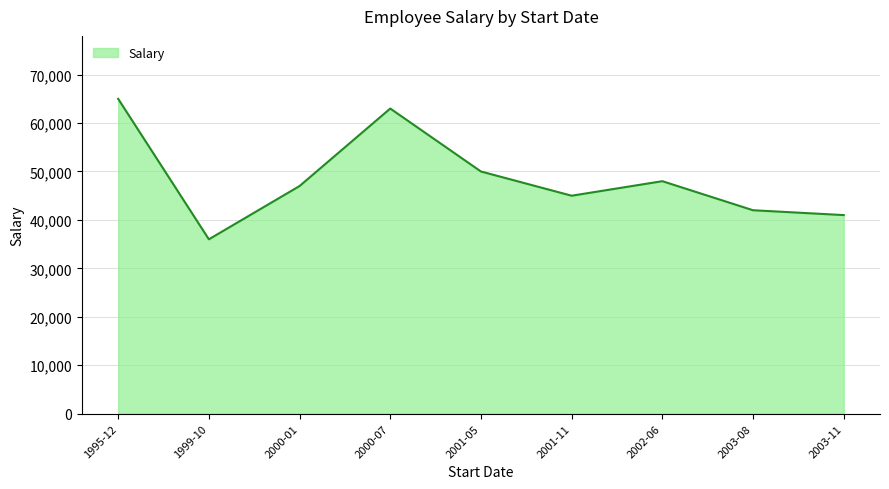

Reading left to right, list all the values displayed in this chart.

65000	36000	47000	63000	50000	45000	48000	42000	41000